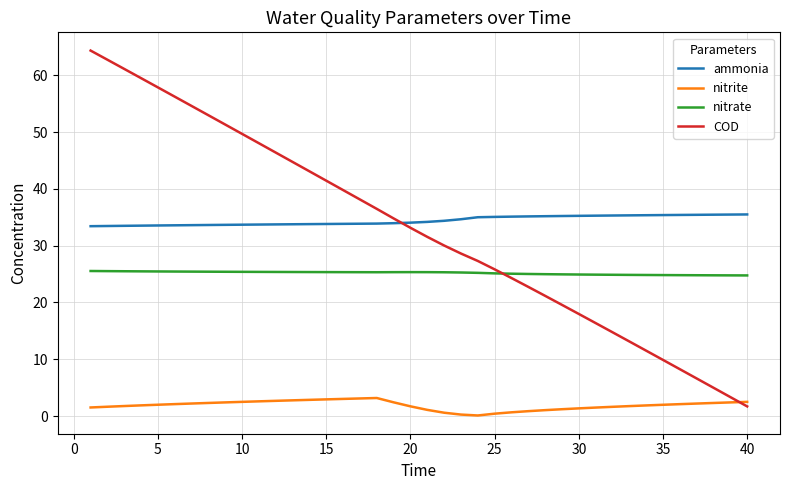

List the series in order of their peak value, highest first.

COD, ammonia, nitrate, nitrite